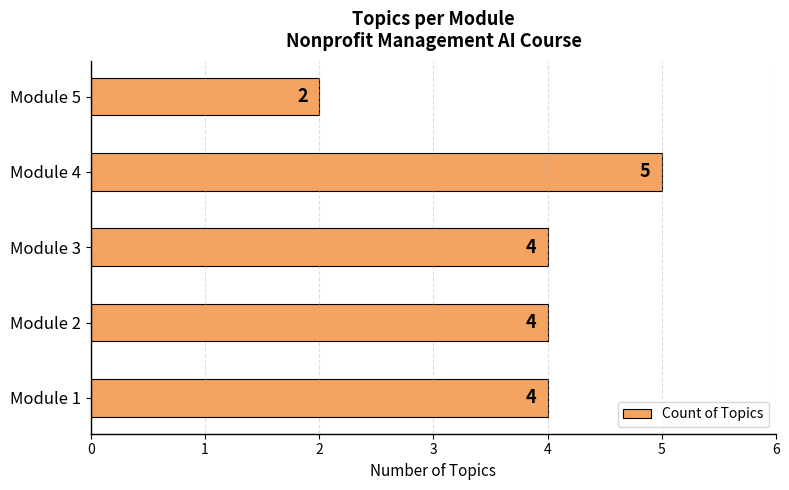

True or false: the data shows 1 at Module 2.

False